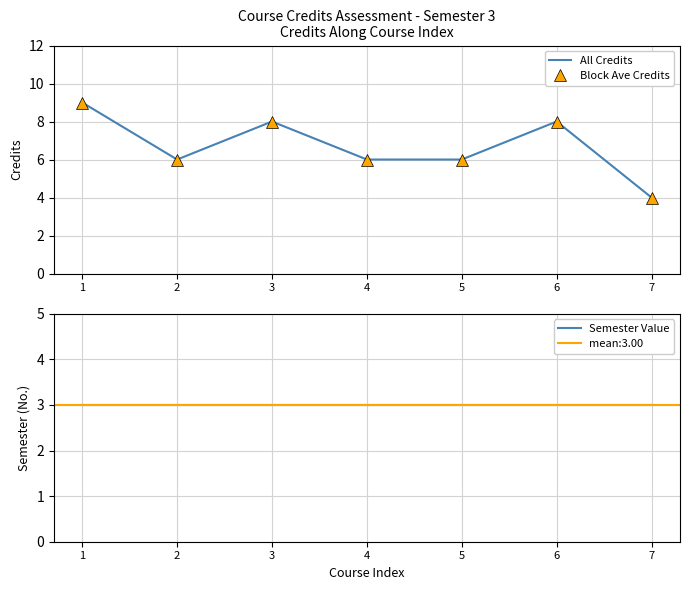

Which series has the largest total across all categories?

All Credits